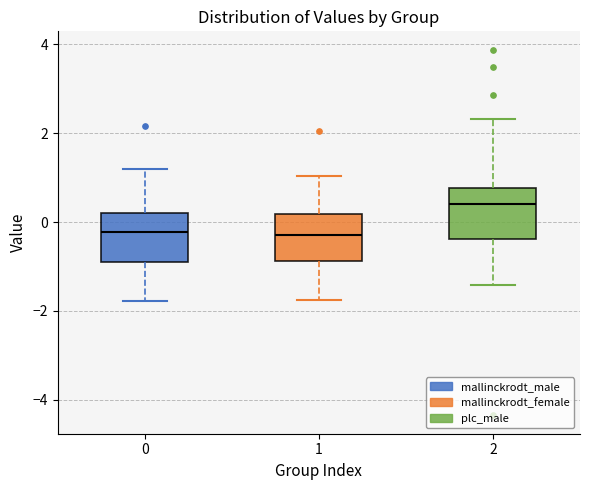

Reading left to right, transcribe this box plot: for each box, give where its median line is, the range the box spans, and where its two whiskers end, as read against the y-axis. The values are not printed on the chart, so give them approximately, as read against the axis.

0: median -0.2, box -0.8 to 0.2, whiskers -1.8 to 1.2
1: median -0.2, box -0.8 to 0.2, whiskers -1.8 to 1.0
2: median 0.4, box -0.4 to 0.8, whiskers -1.4 to 2.4